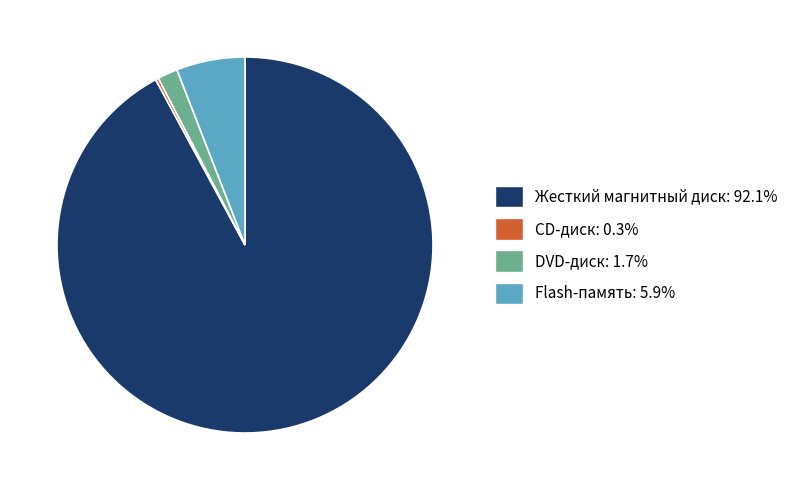

Is Жесткий магнитный диск the majority of the pie?

Yes